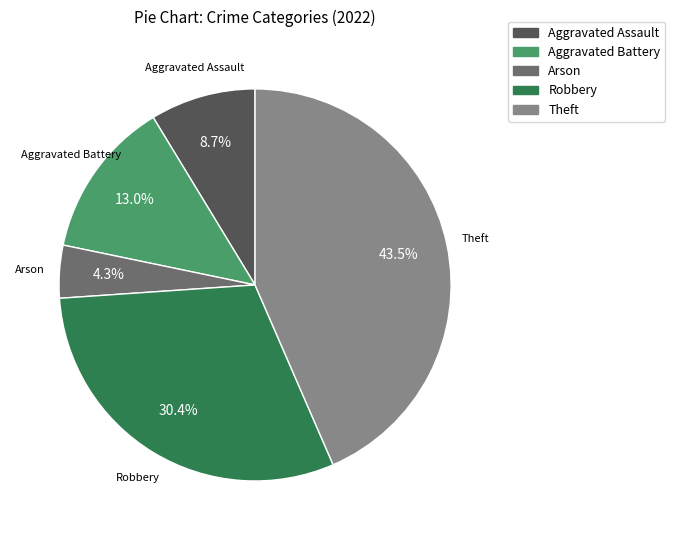

Is Robbery the majority of the pie?

No